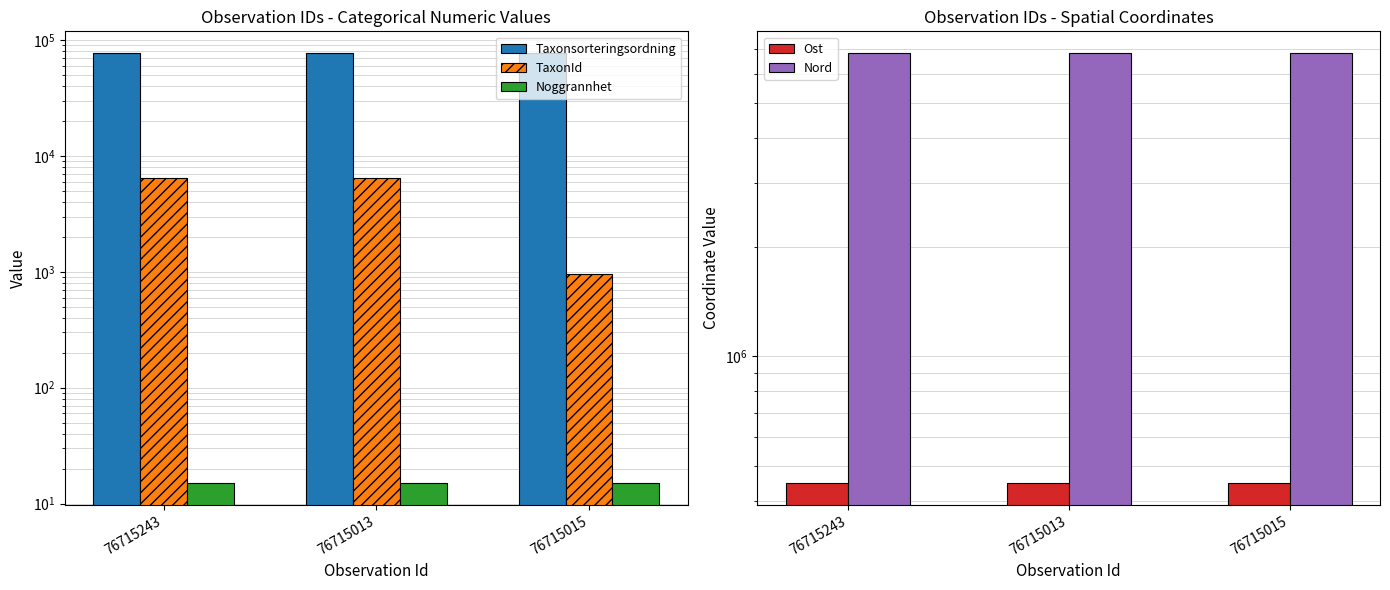

Reading right to left, transcribe all the data shown in this chart.

Taxonsorteringsordning: 76715015=77605	76715013=76909	76715243=77506
TaxonId: 76715015=967	76715013=6437	76715243=6425
Noggrannhet: 76715015=15	76715013=15	76715243=15
Ost: 76715015=447138	76715013=447138	76715243=447203
Nord: 76715015=6850414	76715013=6850414	76715243=6850474